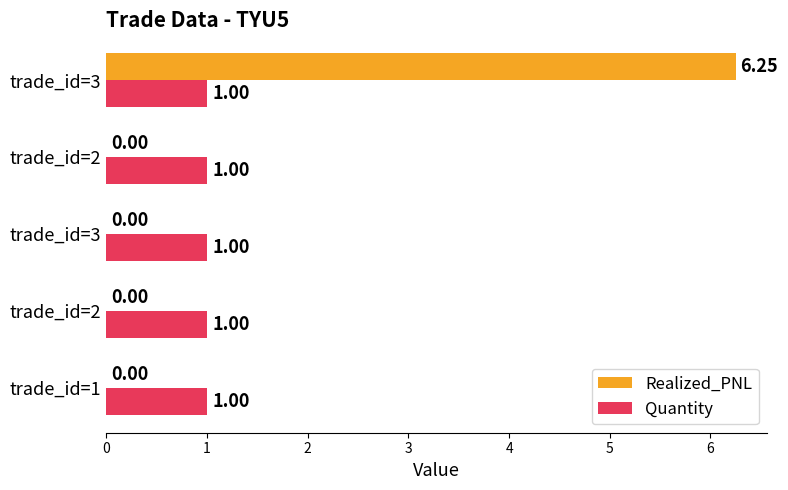

What are all the series names shown in the legend?

Realized_PNL, Quantity